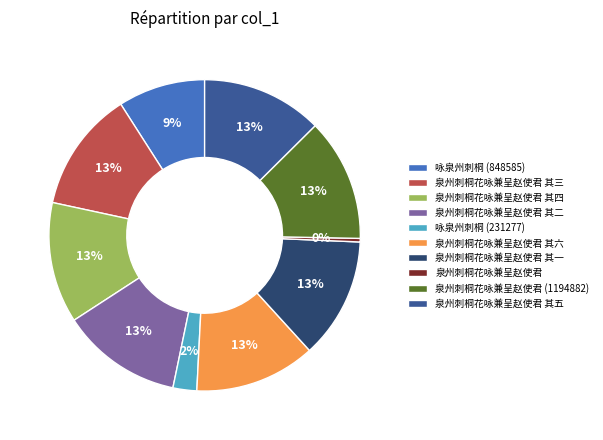

The 泉州刺桐花咏兼呈赵使君 其一 slice represents 13% of the pie. True or false?

True